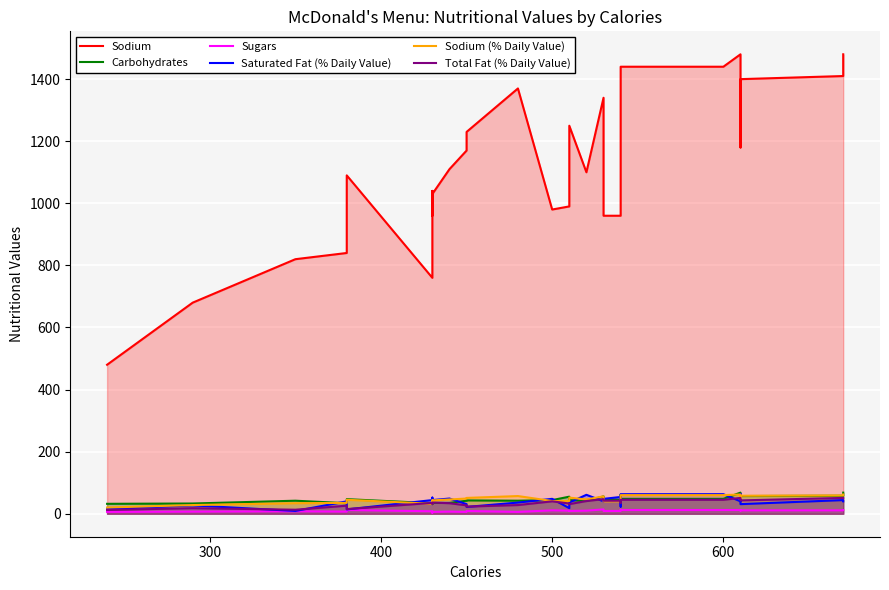

True or false: Sugars and Sodium intersect in this chart.

False